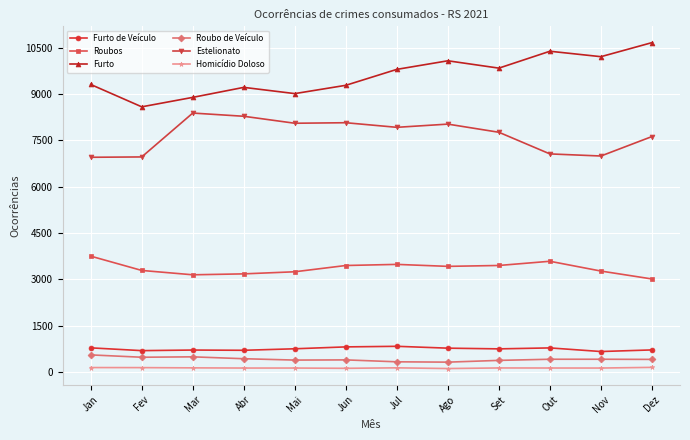

Between Jun and Dez, which series saw the biggest shift?

Furto